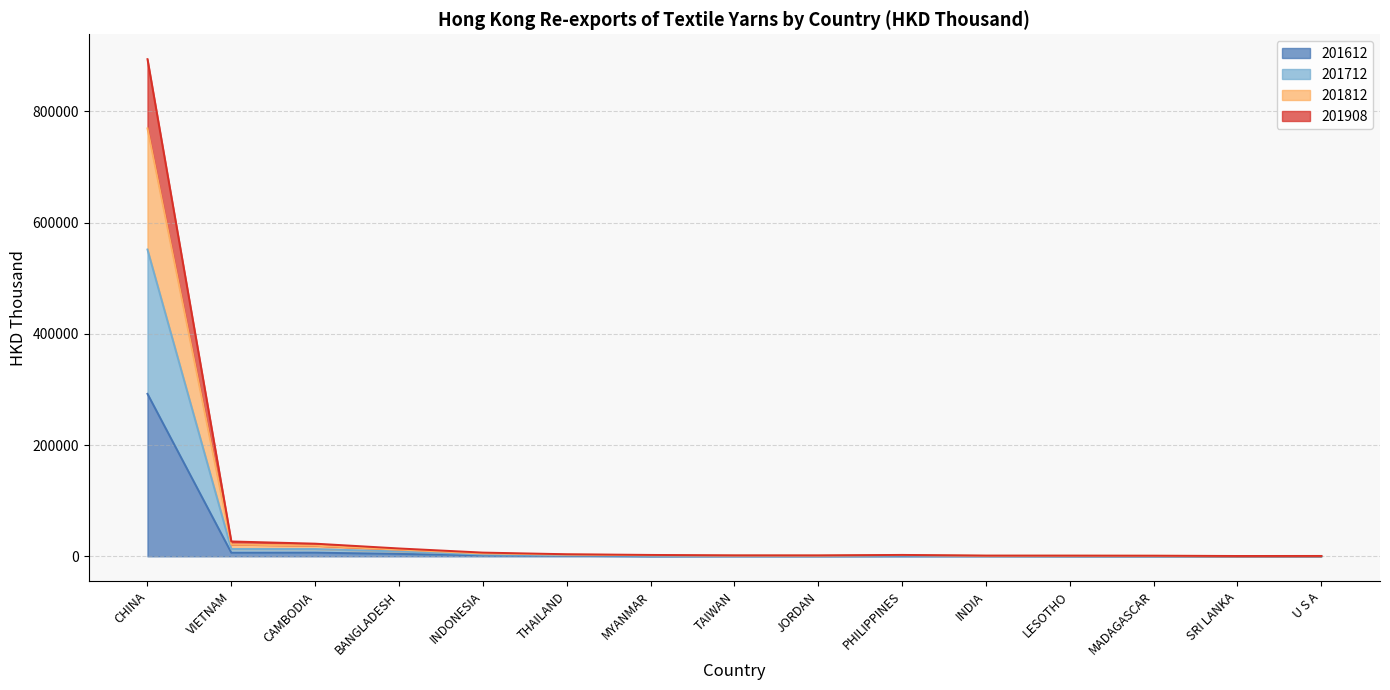

The 201612 series shows 1692.7 at THAILAND. True or false?

False